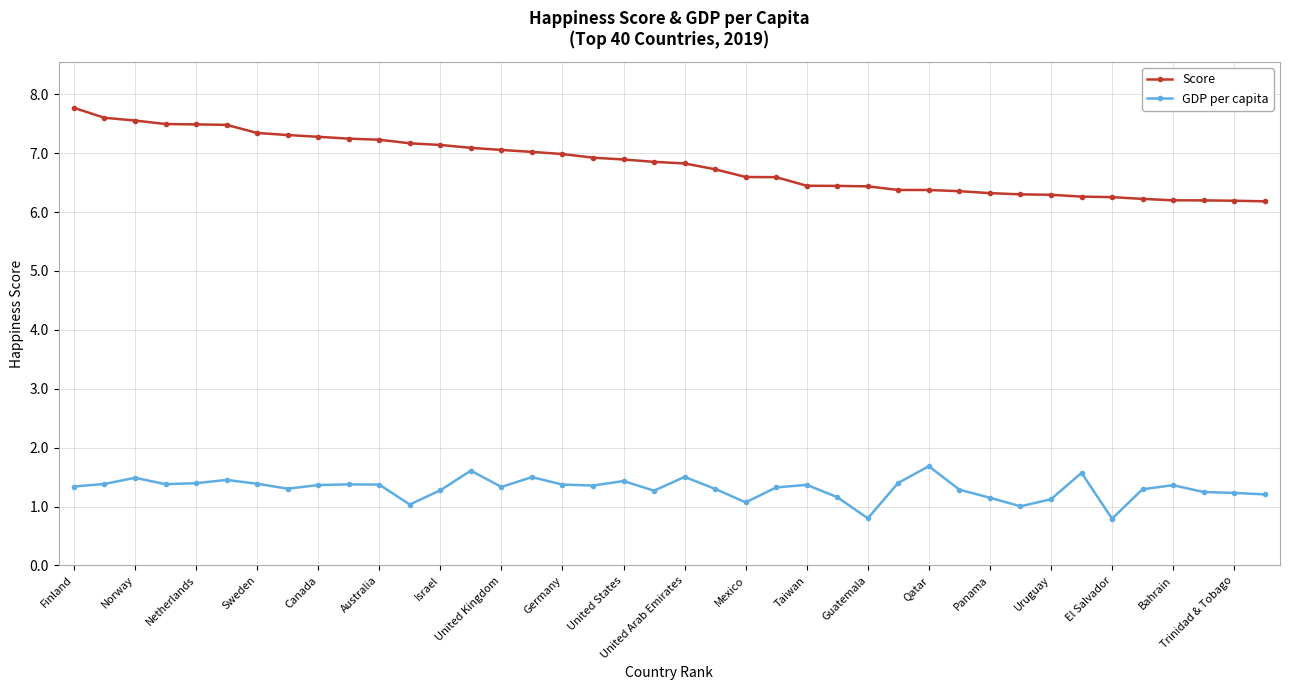

Which series has the largest range (max minus min)?

Score